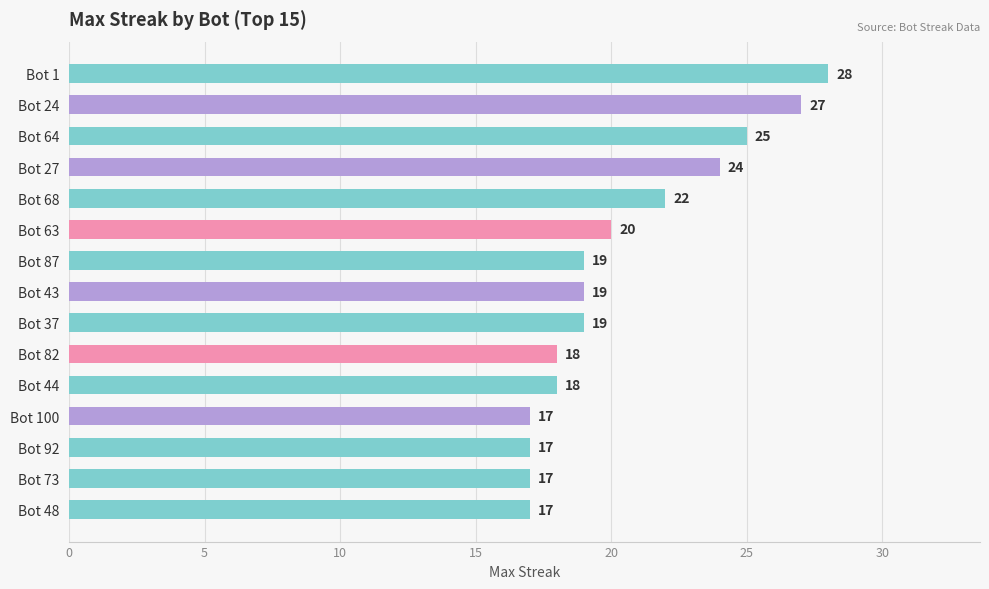

What is the difference between the maximum and minimum values?

11